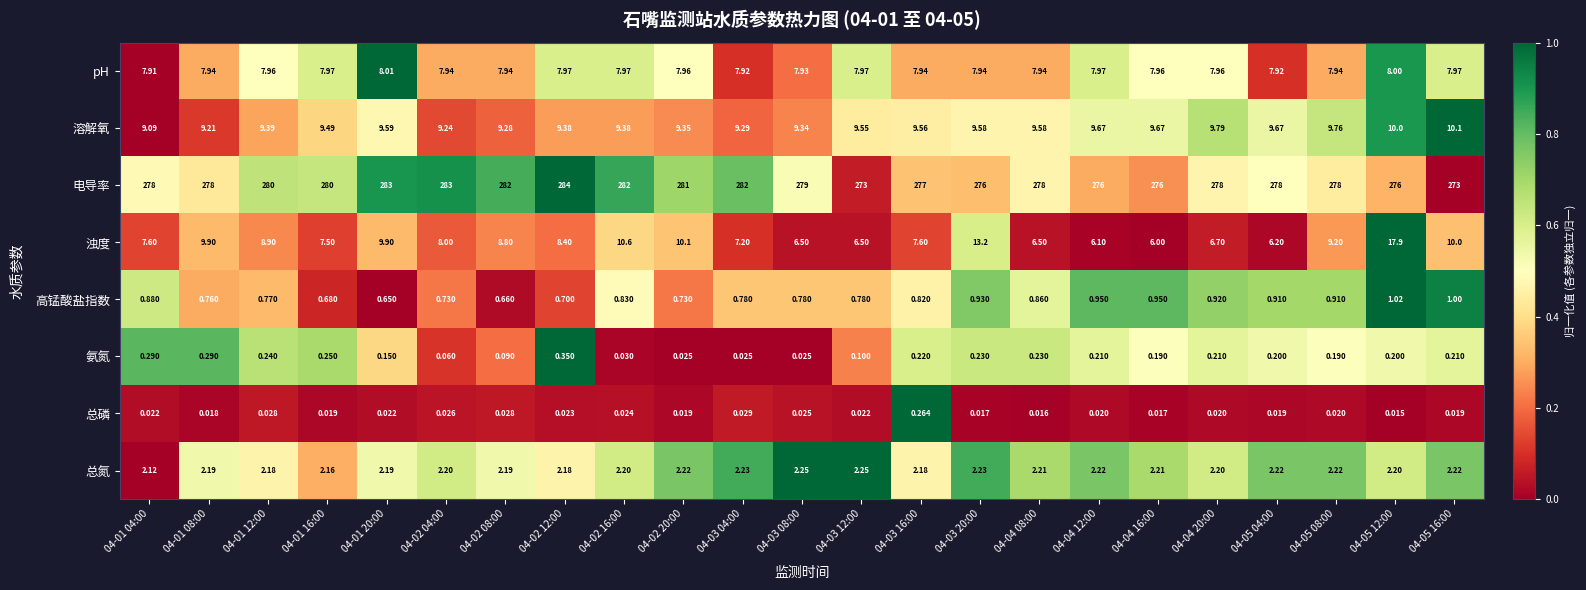

Is the value of pH at 04-05 12:00 greater than the value of 总磷 at 04-02 08:00?

Yes